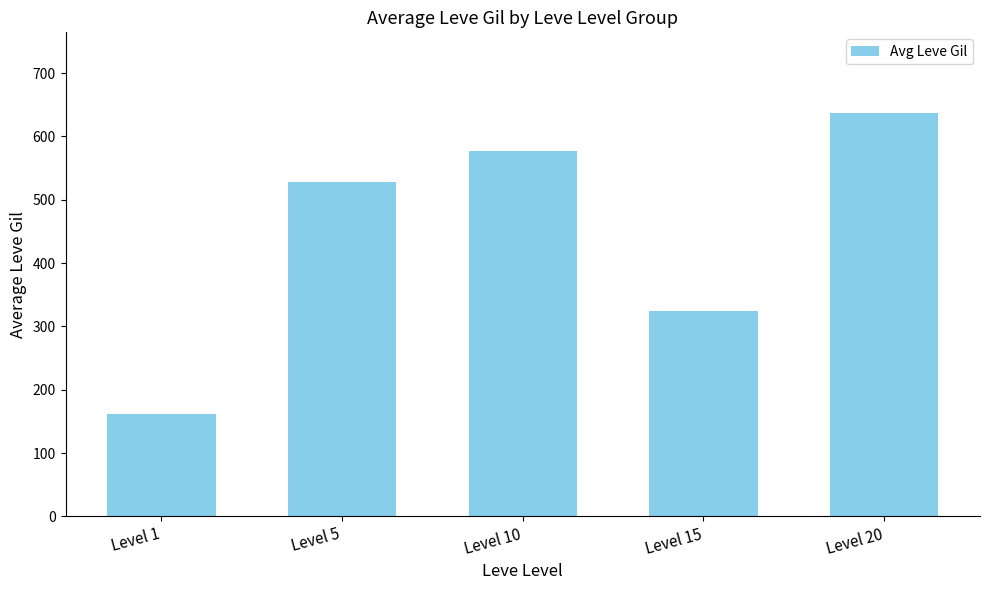

Count the values in the range 324 to 577.

3